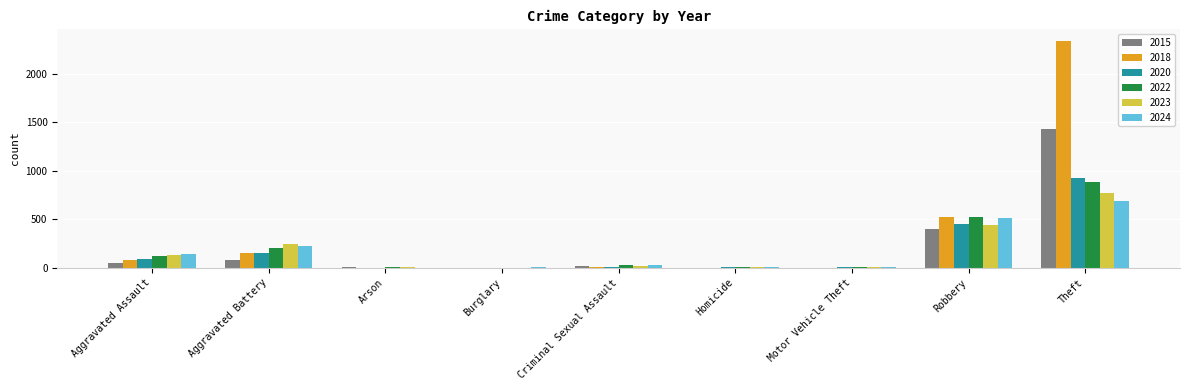

True or false: 2018 has a value of 0 at Burglary.

True